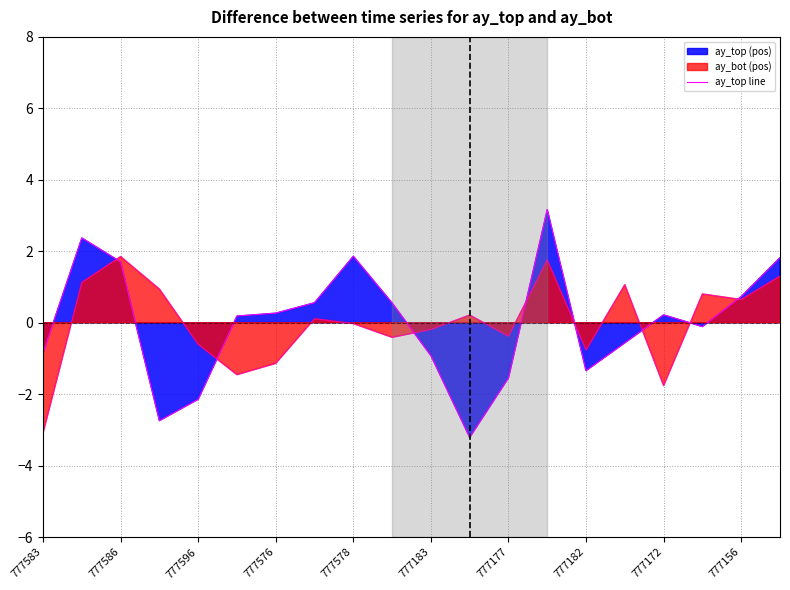

The chart shows a value of -0.3 at 777183. True or false?

False